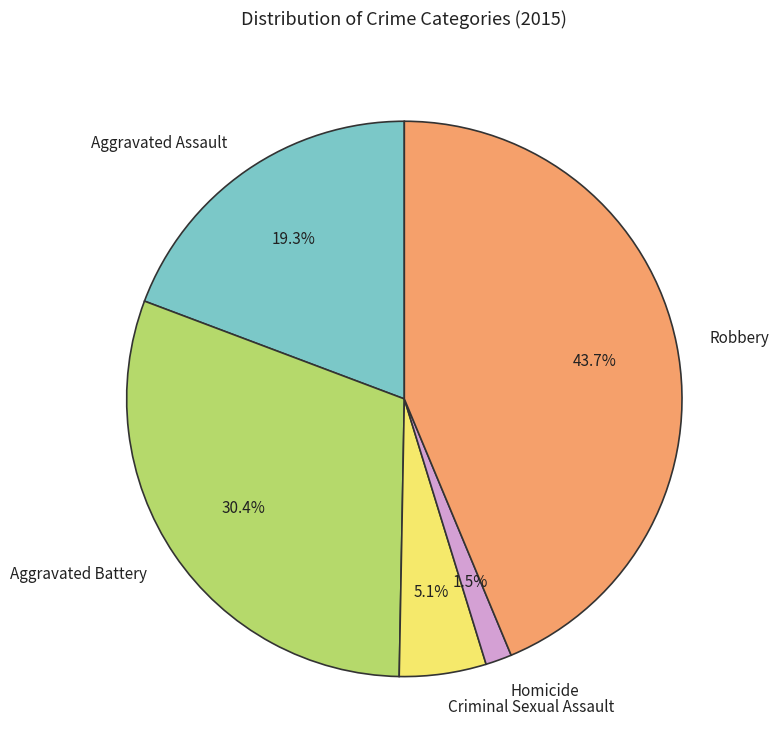

How many segments does this pie chart have?

5